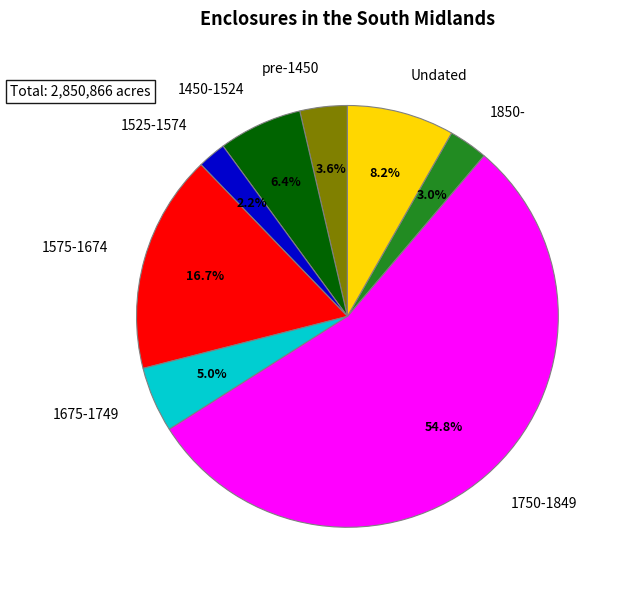

To the nearest percent, what is the average slice percentage?

12%